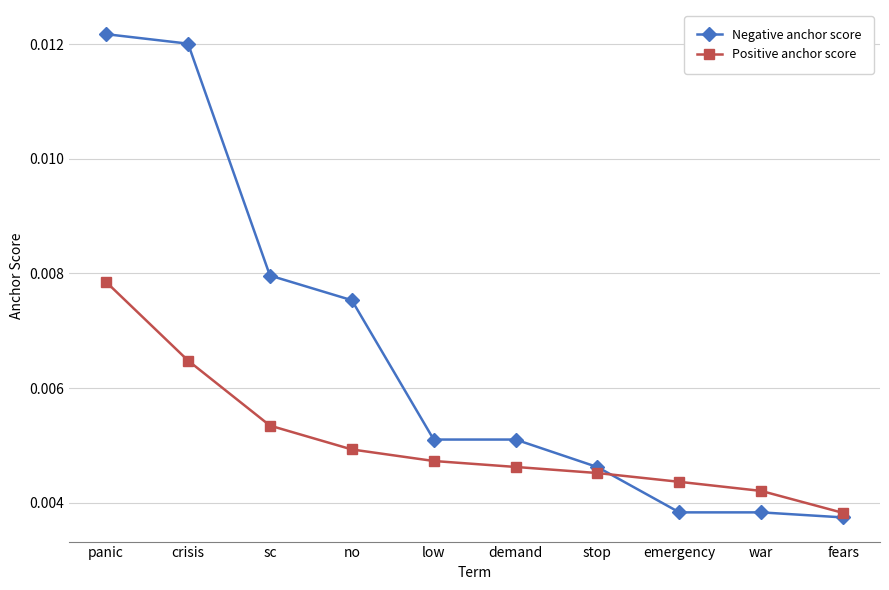

After their last crossing, which series has the higher values: Negative anchor score or Positive anchor score?

Positive anchor score